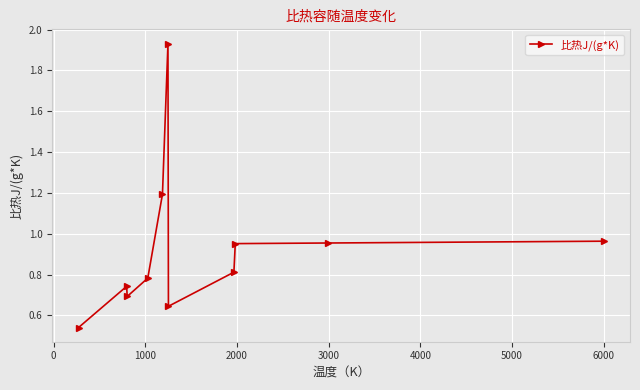

True or false: the data has more than 1 interior local peaks.

True